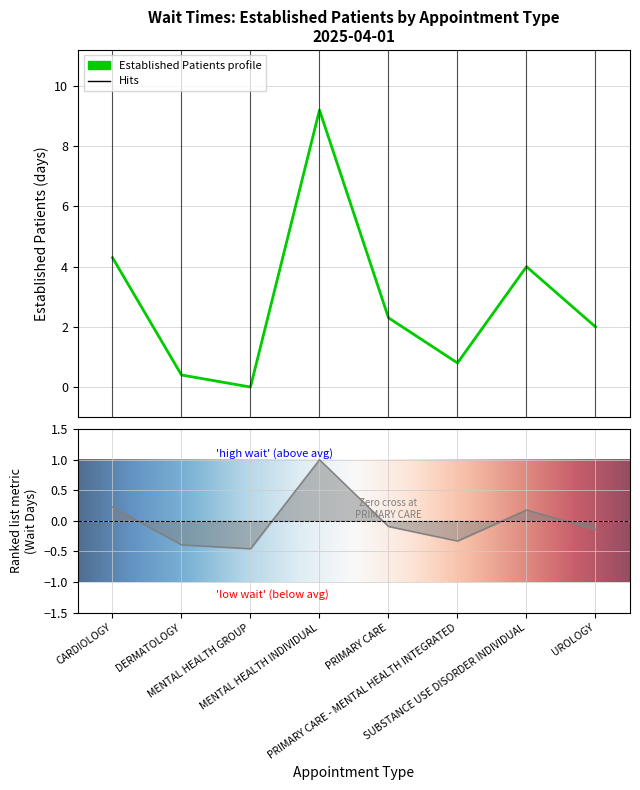

What is the change in value from CARDIOLOGY to PRIMARY CARE - MENTAL HEALTH INTEGRATED?

-3.5